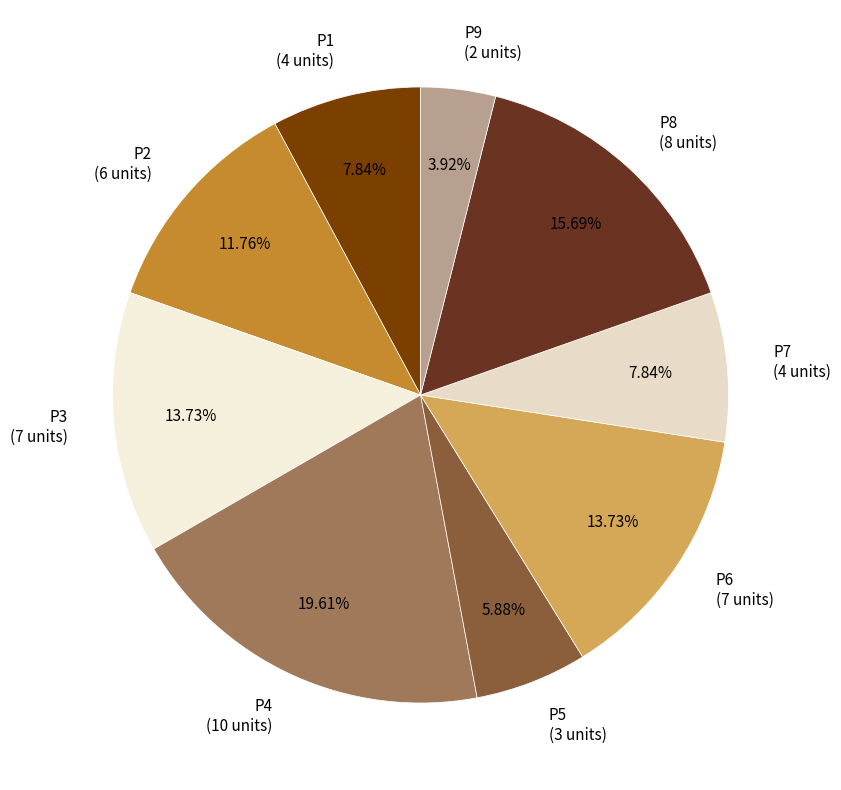

How many segments does this pie chart have?

9